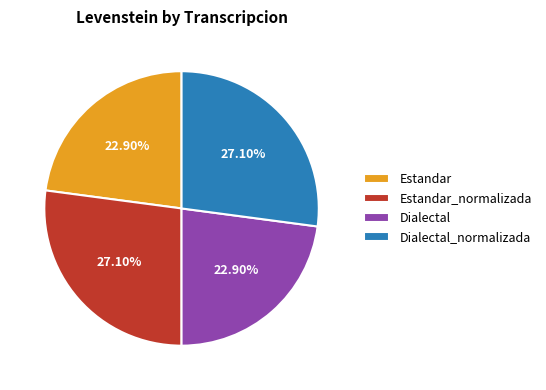

What percentage is the Estandar_normalizada slice, to the nearest percent?

27%